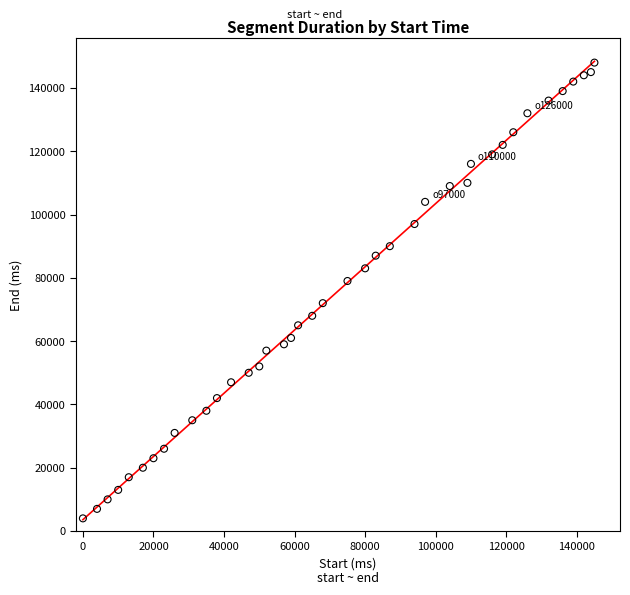

What is the range of Y values (max minus min)?

144000